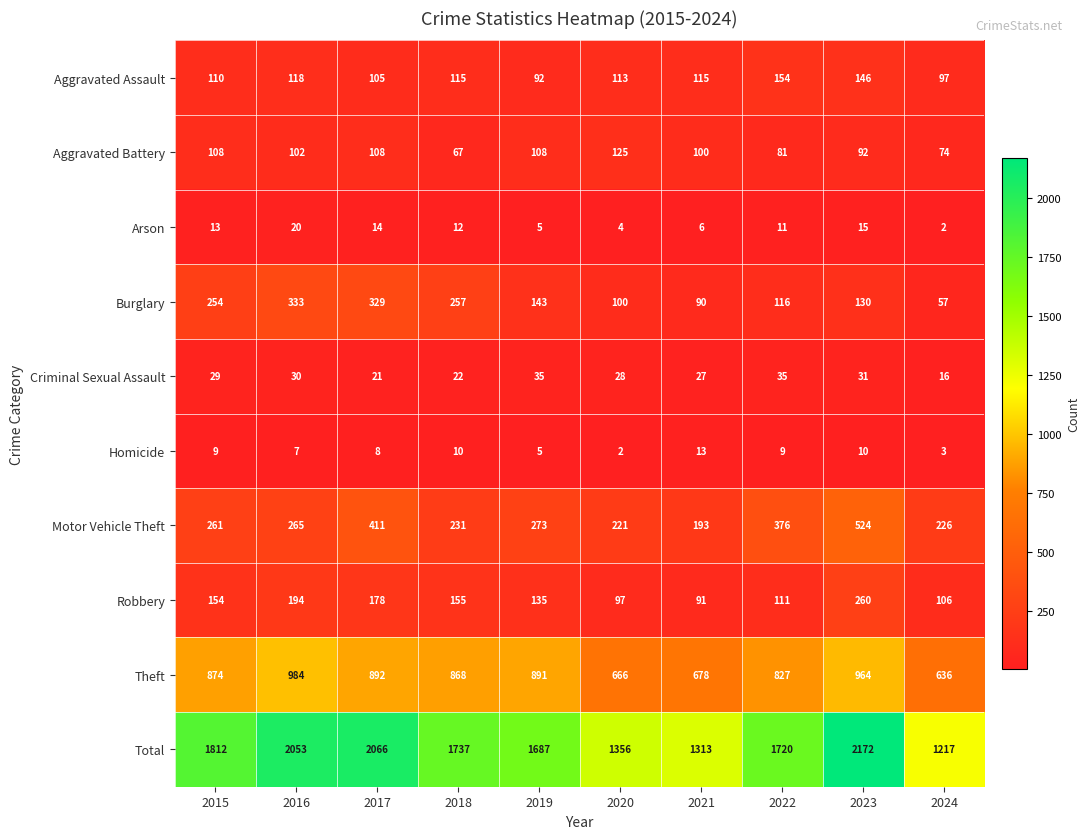

Which category has the highest value in the Arson series?

2016